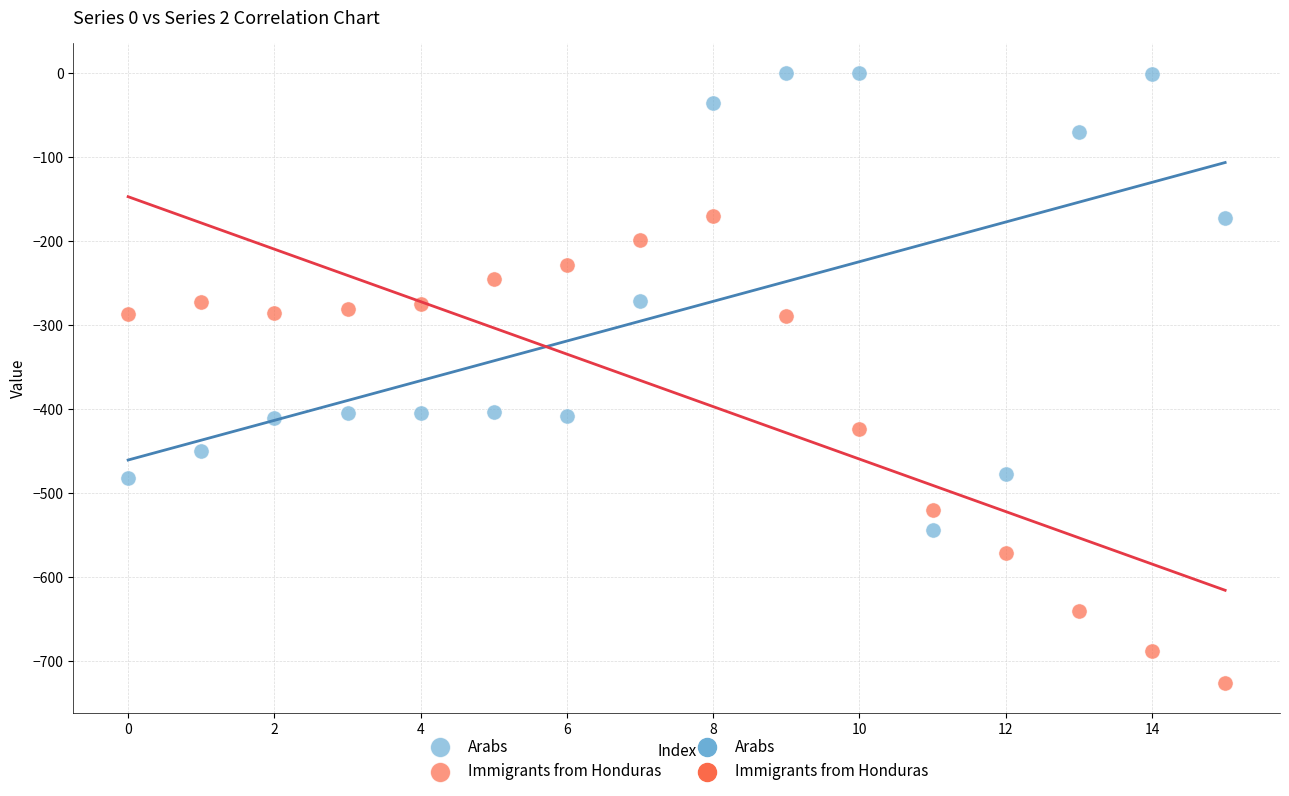

Across all data points, what is the range of Y values (max minus min)?

725.8